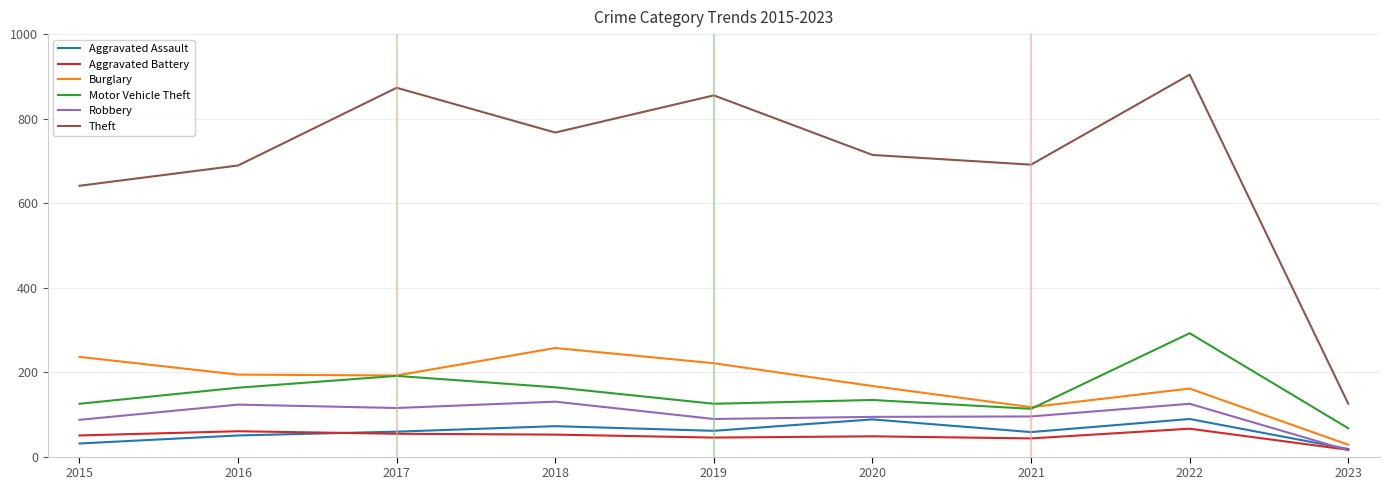

Is the value of Aggravated Assault at 2021 greater than the value of Motor Vehicle Theft at 2023?

No